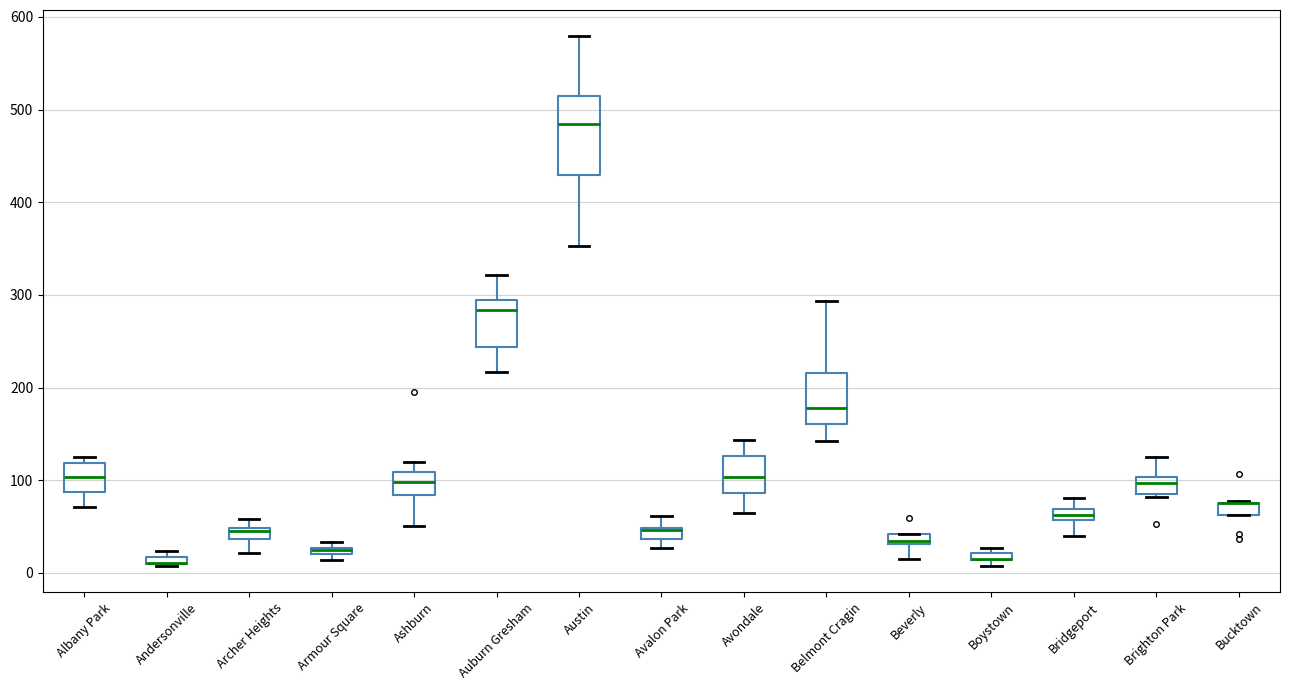

Comparing the boxes themselves (not the whiskers), which one is the tallest?

Austin